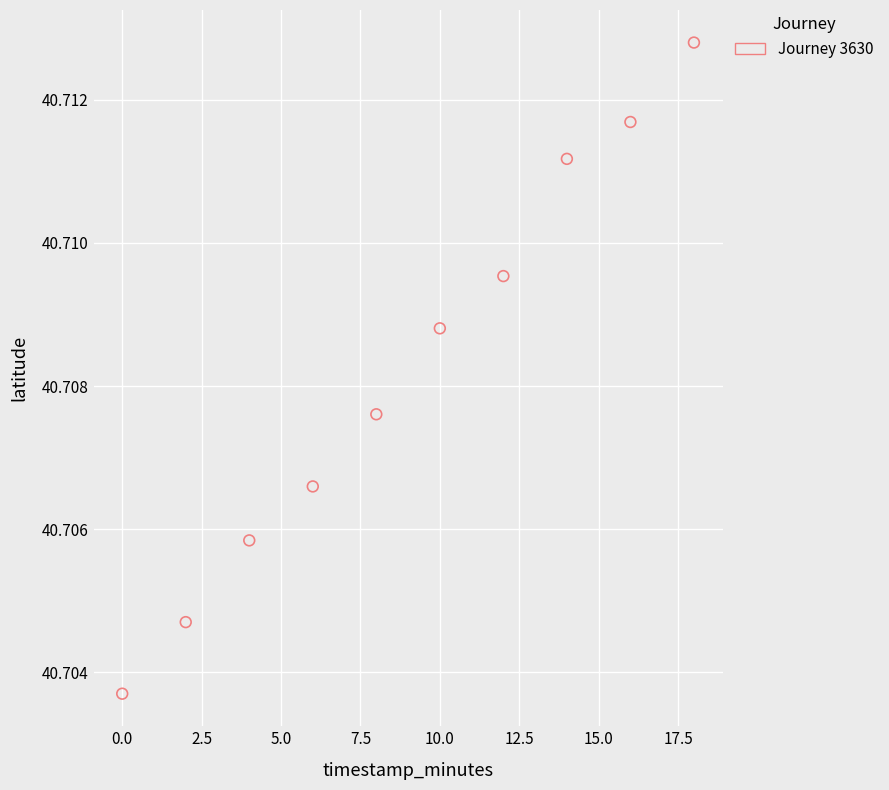

What is the range of X values (max minus min)?

18.0